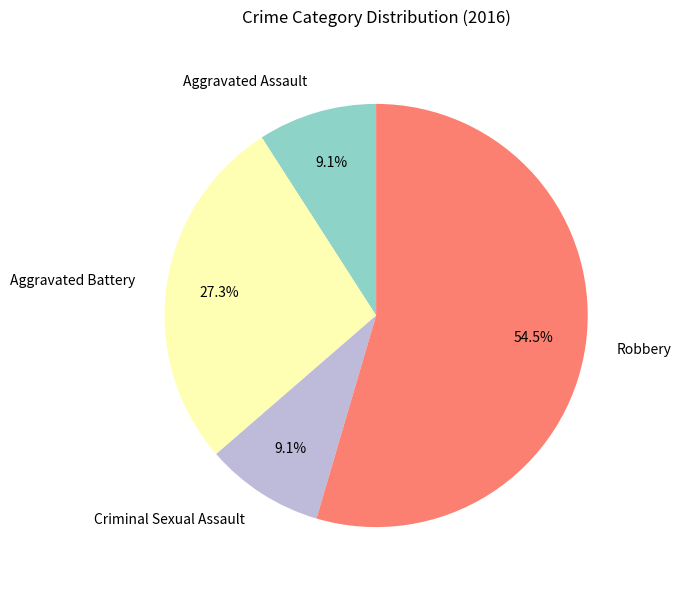

To the nearest percent, what is the average slice percentage?

25%